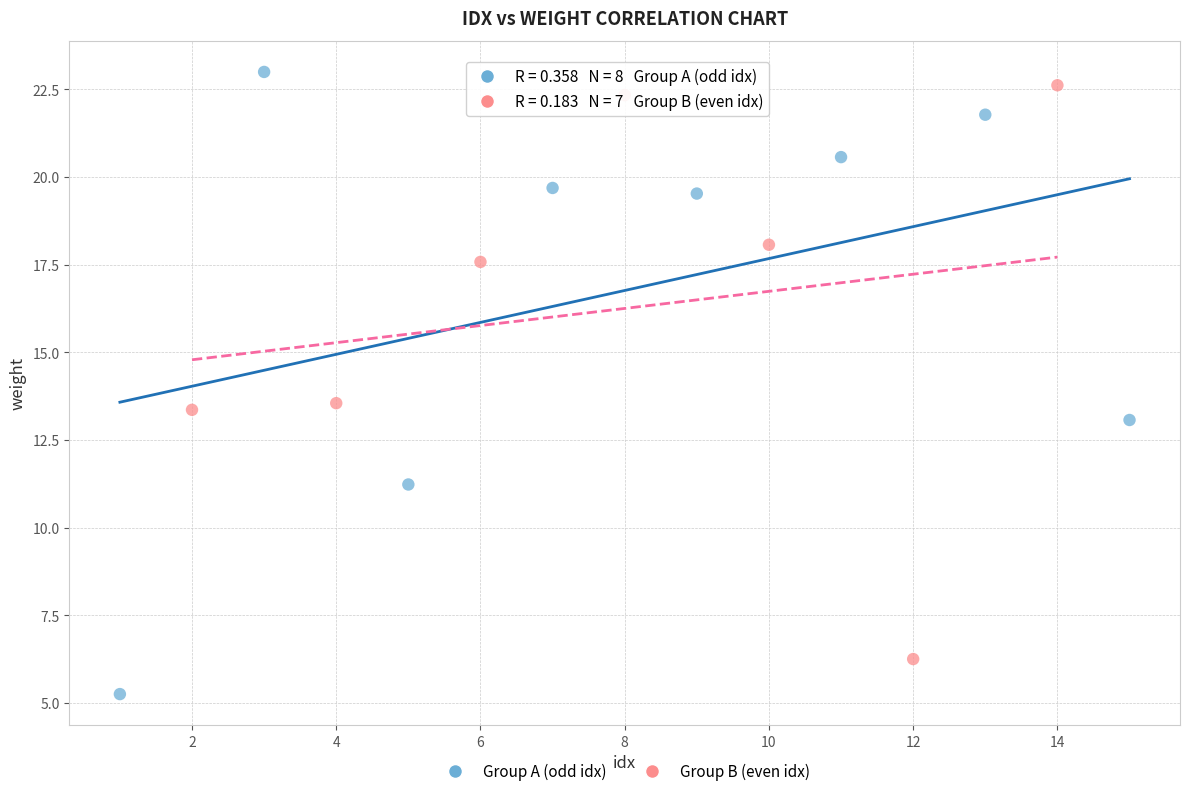

What are all the series names shown in the legend?

Group A (odd idx), Group B (even idx)